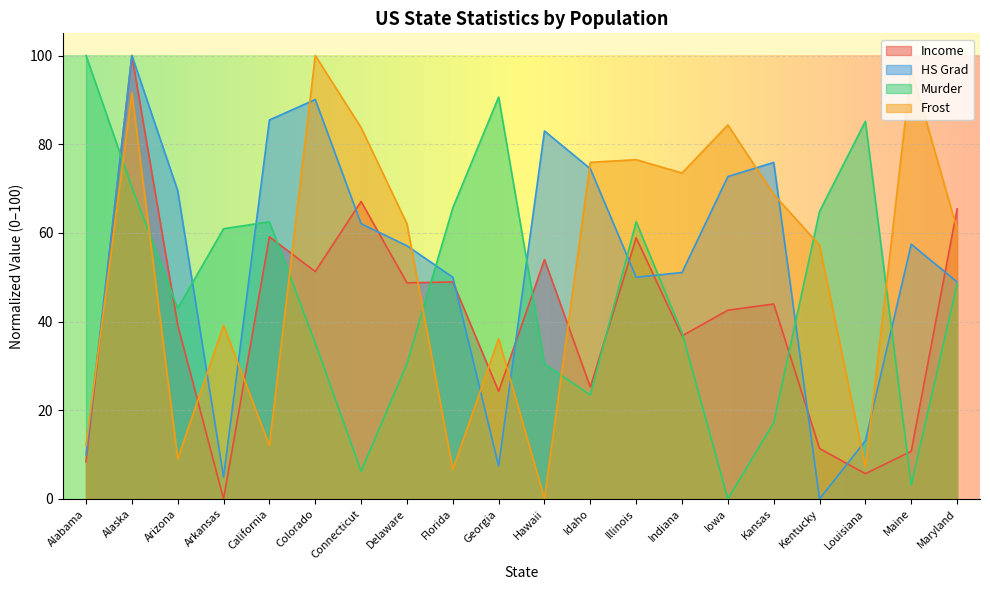

At Hawaii, list the series in order from smallest to largest.

Frost, Murder, Income, HS Grad